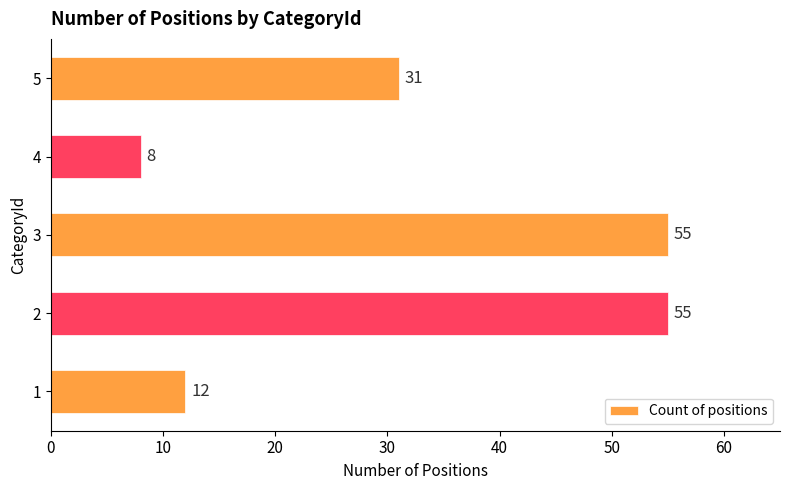

How many data points are less than 31?

2